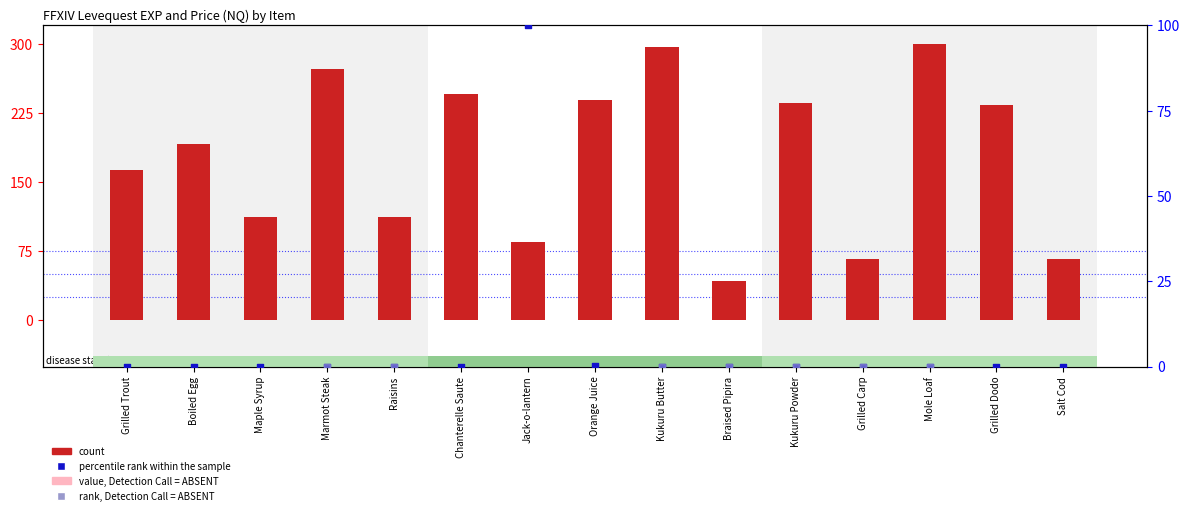

What is the total value across all series at Grilled Trout?

163.6